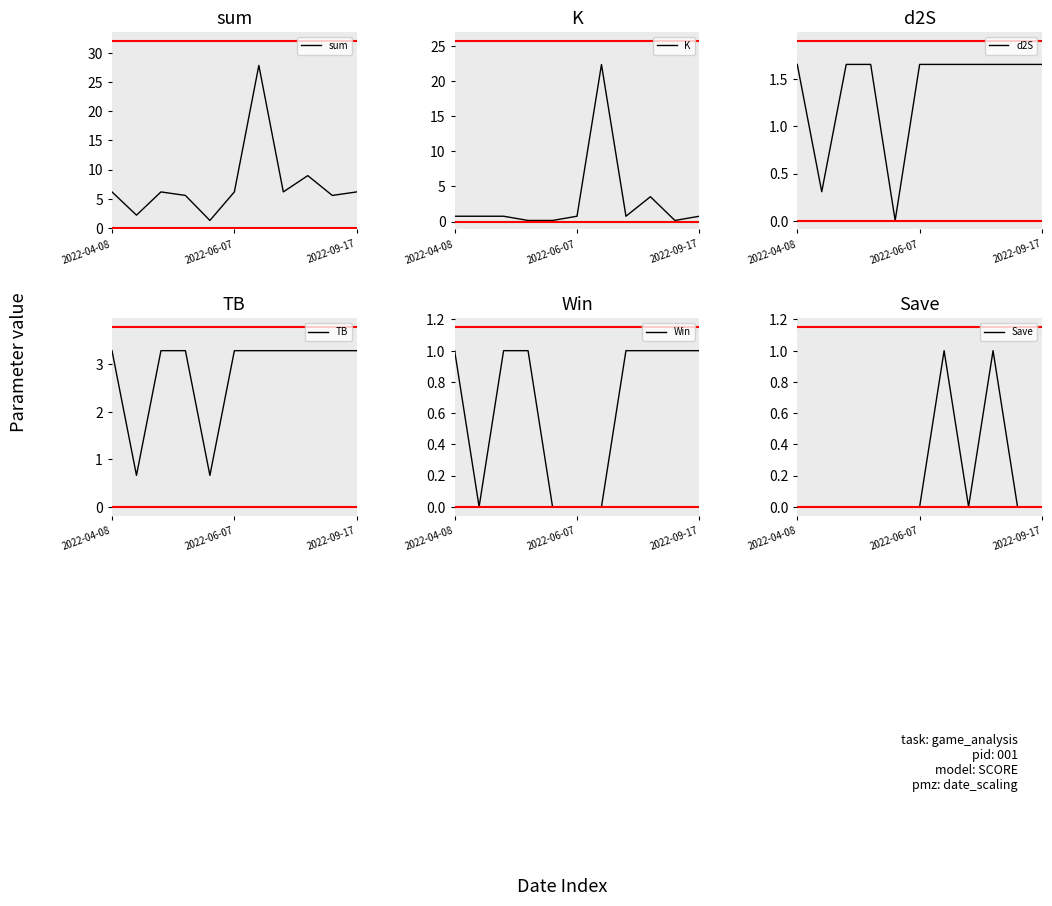

How many values in the TB series are below 3?

2